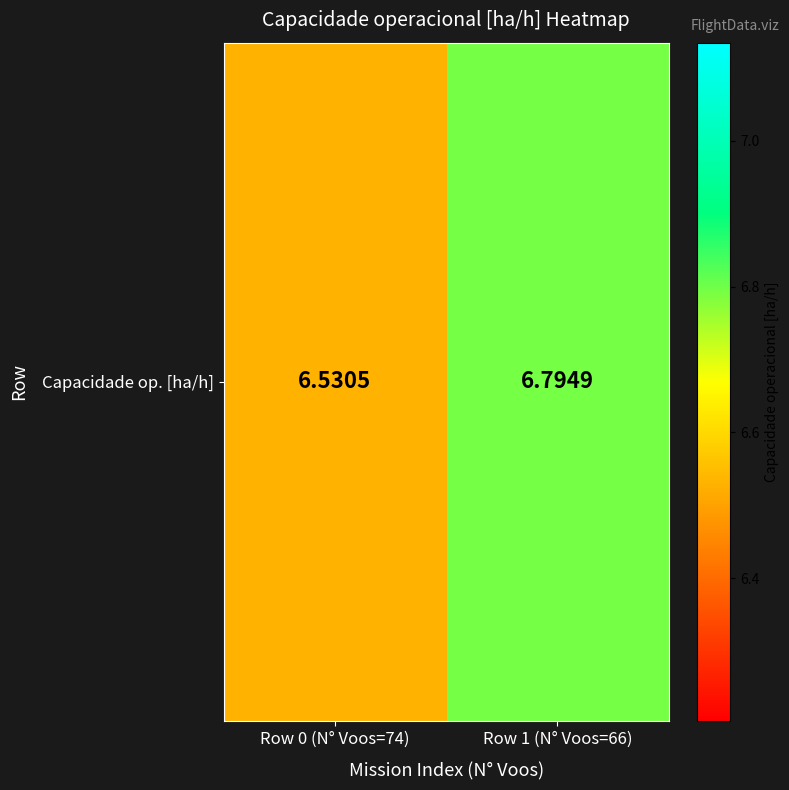

Rank the categories by value from lowest to highest.

Row 0 (N° Voos=74), Row 1 (N° Voos=66)